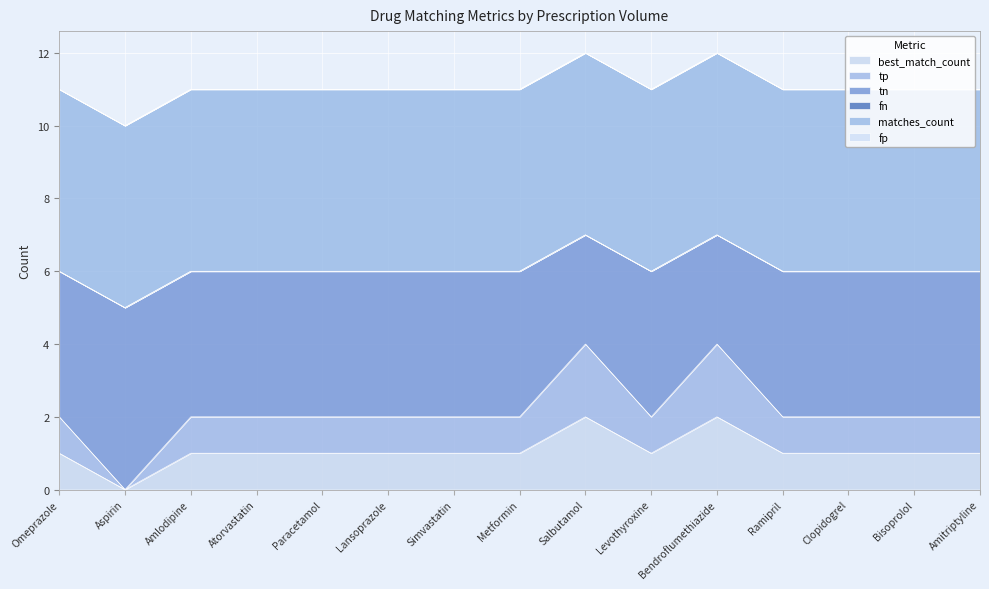

Does the chart display data point markers on the line(s)?

No